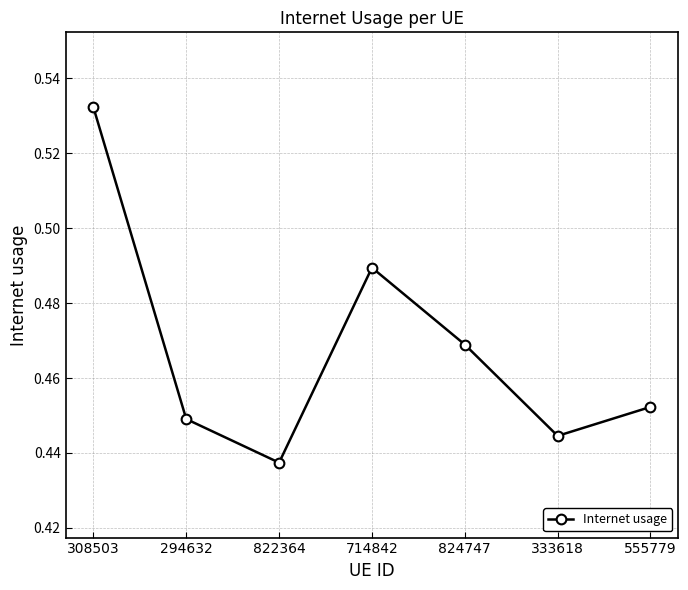

What position from the left is 824747?

5